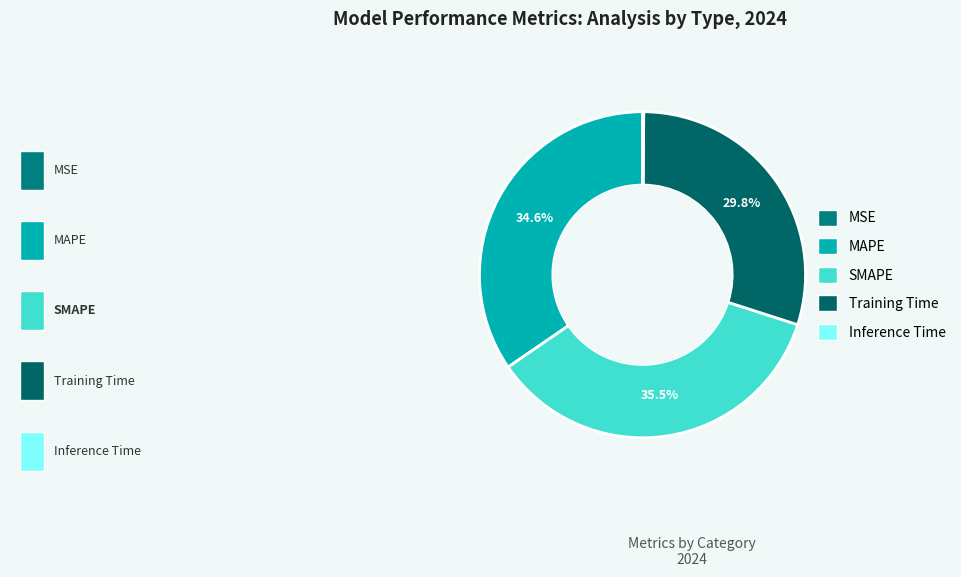

Which category has the biggest portion of the pie?

SMAPE